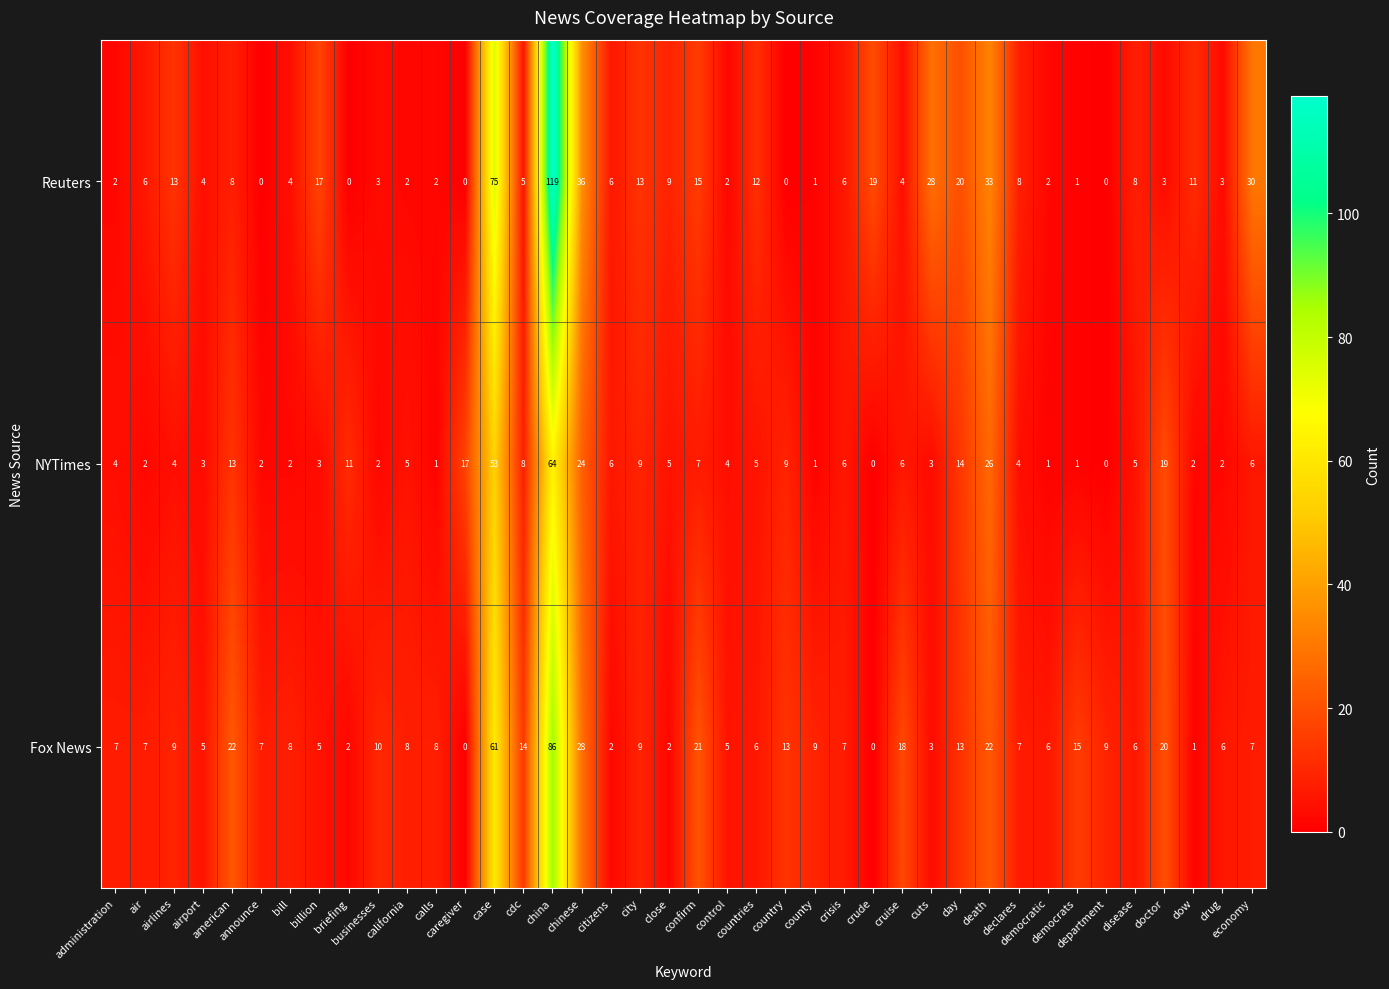

At how many categories does at least one series exceed 117?

1